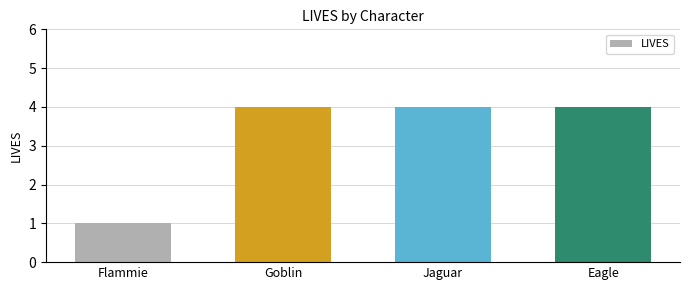

At which label is the value closest to 2?

Flammie